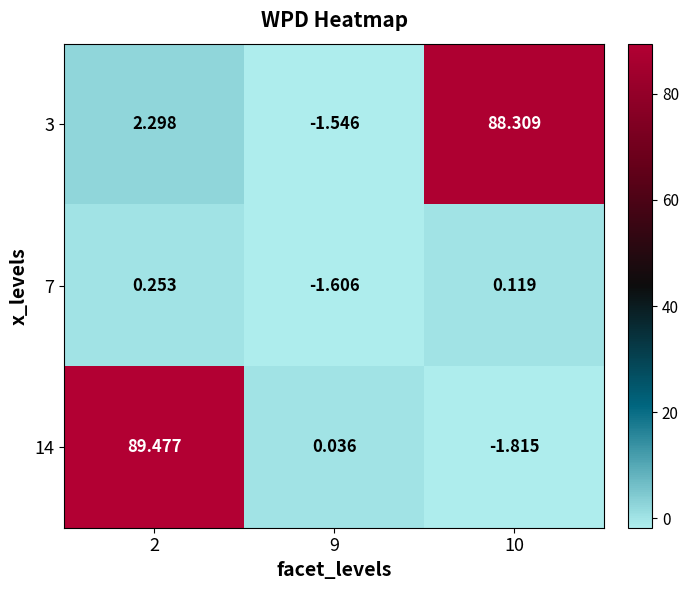

Which series changed the most between 2 and 9?

14